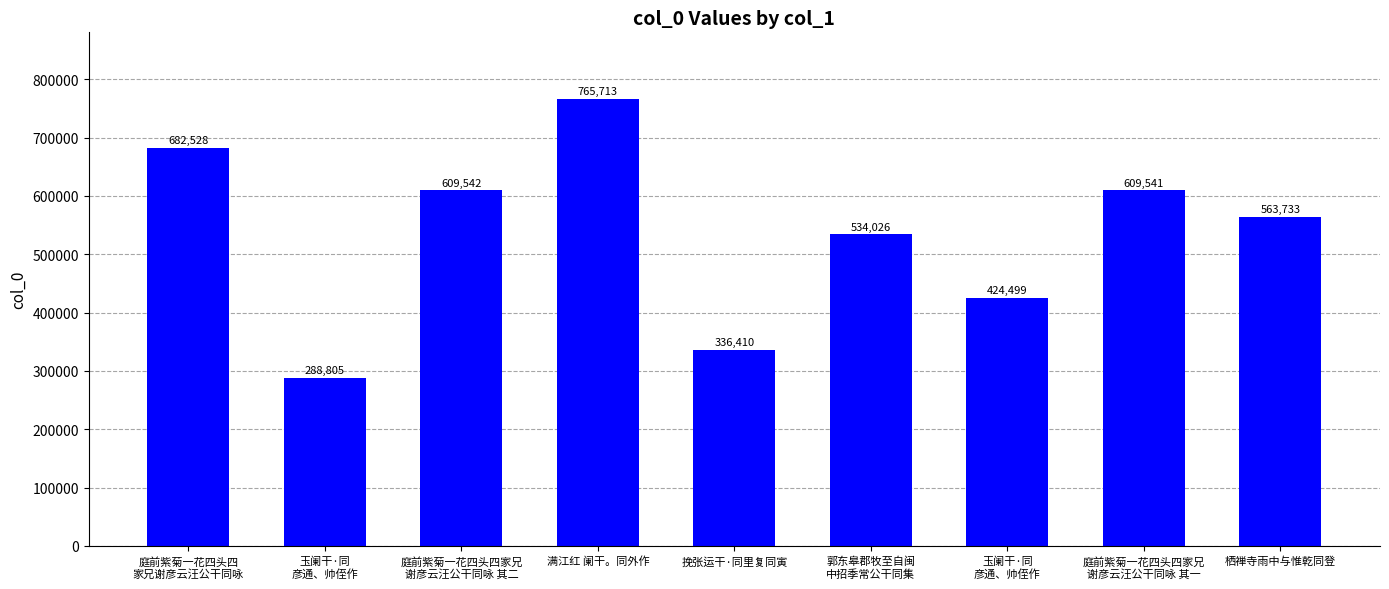

What is the difference between the values at 庭前紫菊一花四头四家兄
谢彦云汪公干同咏 其二 and 玉阑干·同
彦通、帅侄作?

185043